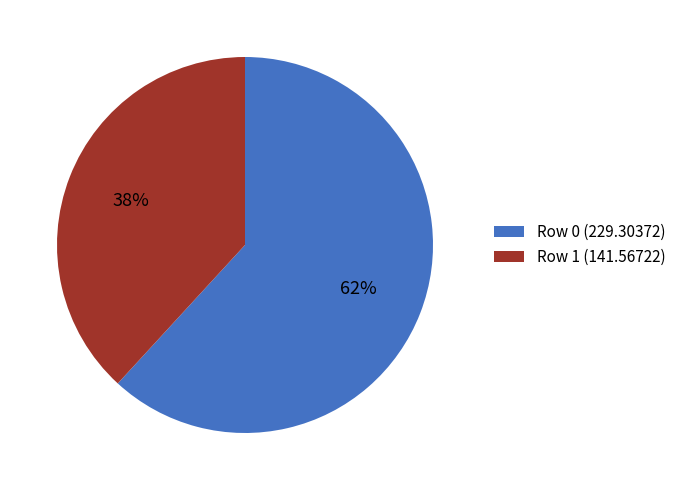

To the nearest percent, what is the average slice percentage?

50%